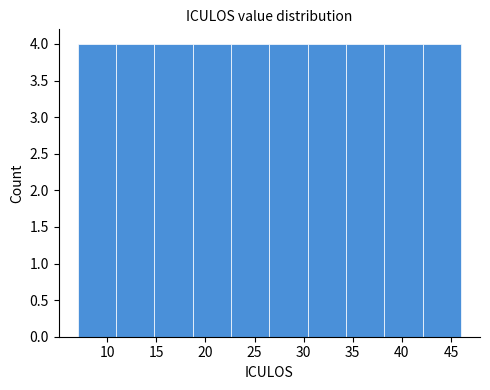

What is the height of the bar covering 14.8 to 18.7 on the x-axis? Neither the bar edges nor the heights are printed on the chart, so give them approximately, as read against the axes.

4